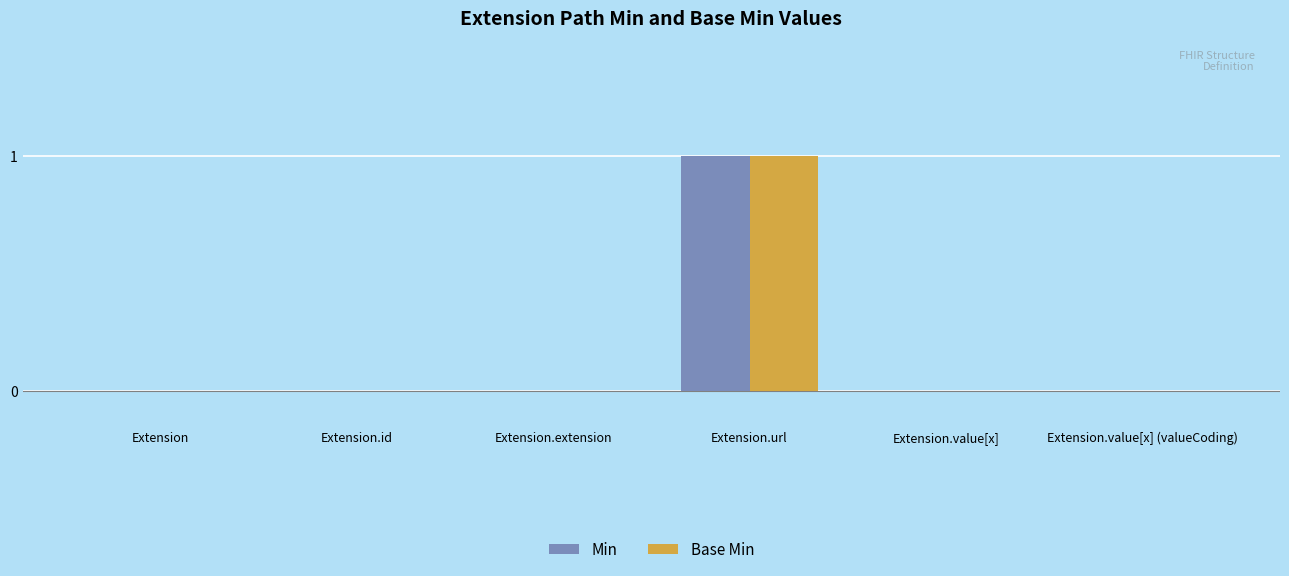

The value of Base Min at Extension.value[x] is 0. True or false?

True